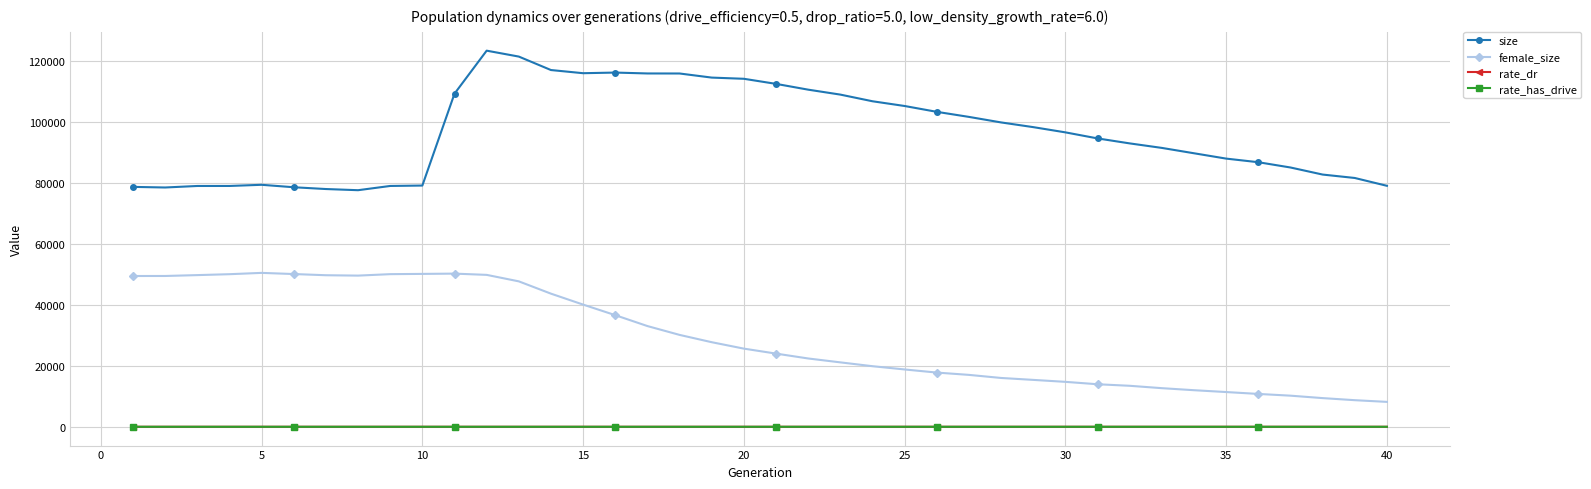

What is the difference between the maximum and minimum values in the rate_has_drive series?

0.8